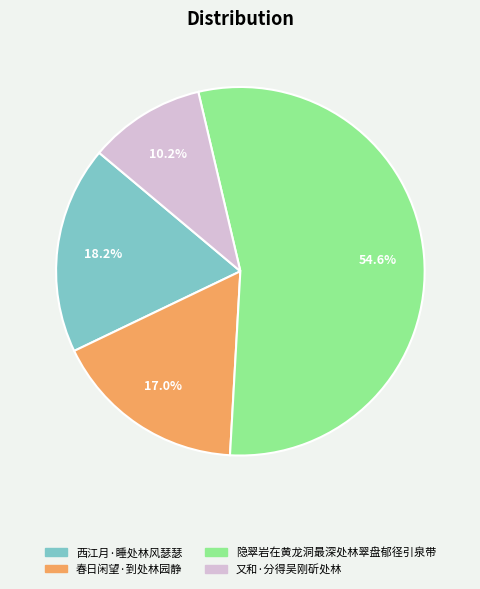

Which slice is the largest?

隐翠岩在黄龙洞最深处林翠盘郁径引泉带